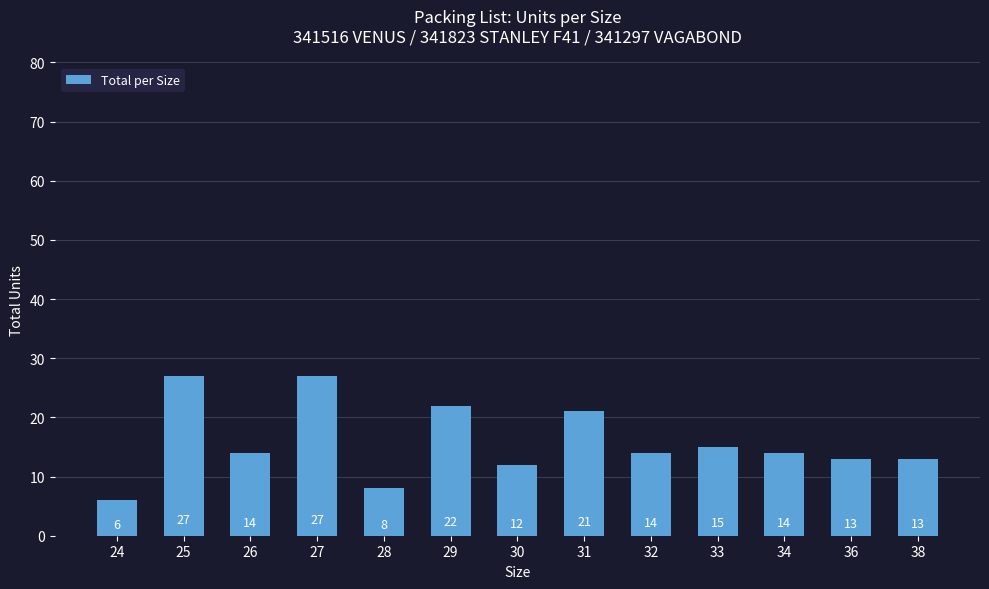

What is the ratio of the value at 31 to the value at 29?

1.0